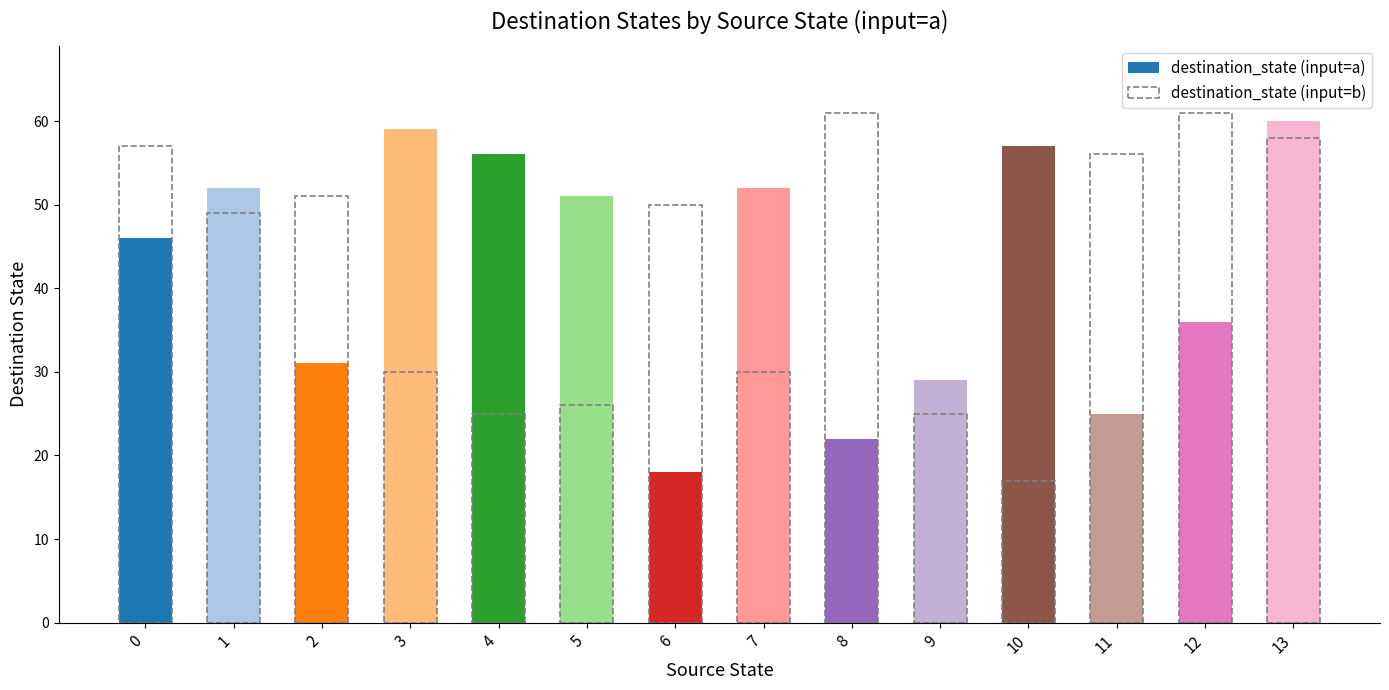

Reading right to left, list all the values displayed in this chart.

destination_state (input=a): 60	36	25	57	29	22	52	18	51	56	59	31	52	46
destination_state (input=b): 58	61	56	17	25	61	30	50	26	25	30	51	49	57